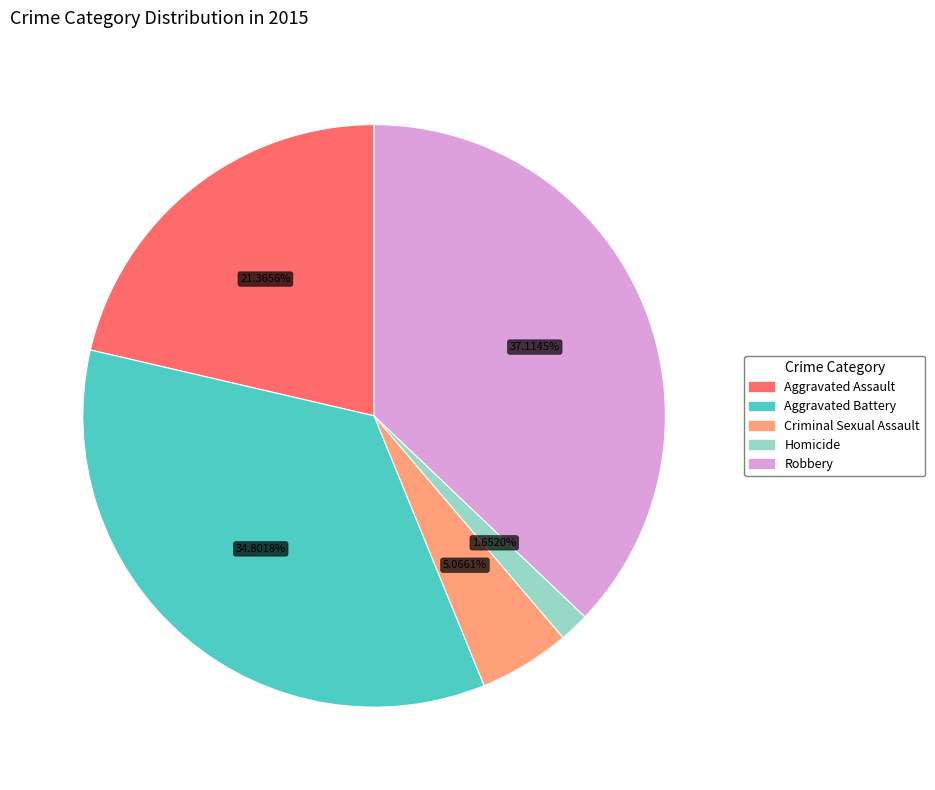

Combined, what portion of the pie is Aggravated Assault and Aggravated Battery?

56.2%